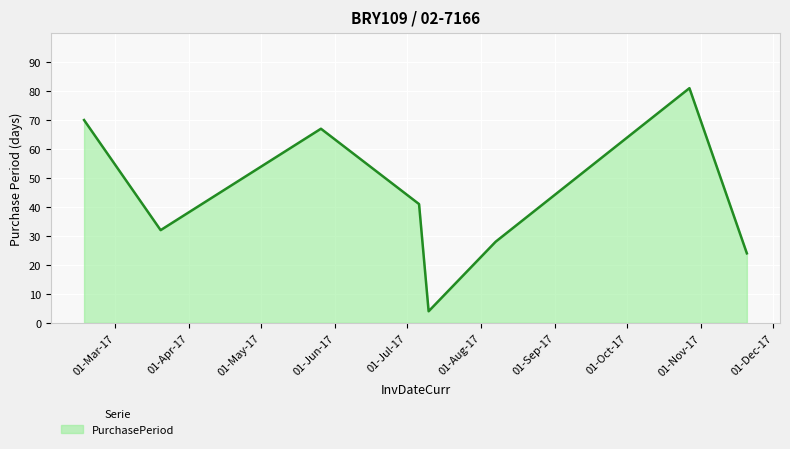

What is the minimum value shown in the chart?

4